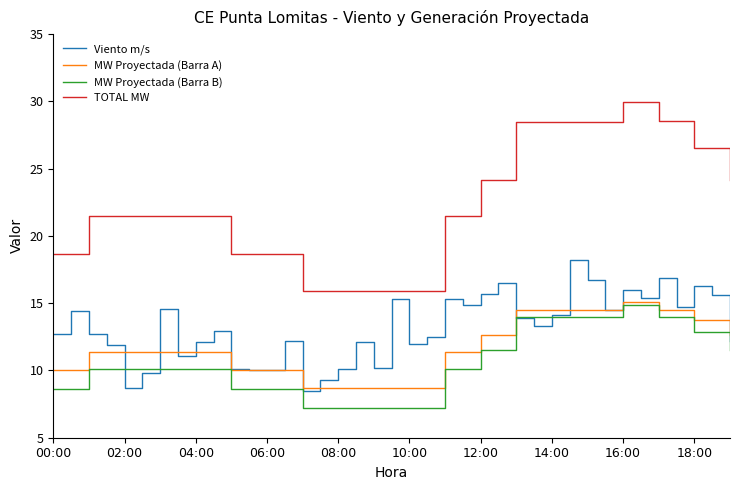

What is the smallest value displayed?

7.2